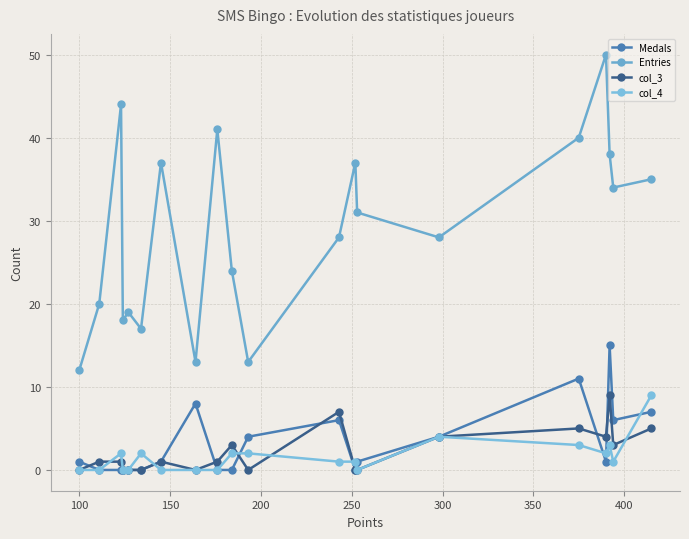

True or false: Medals and Entries intersect in this chart.

False